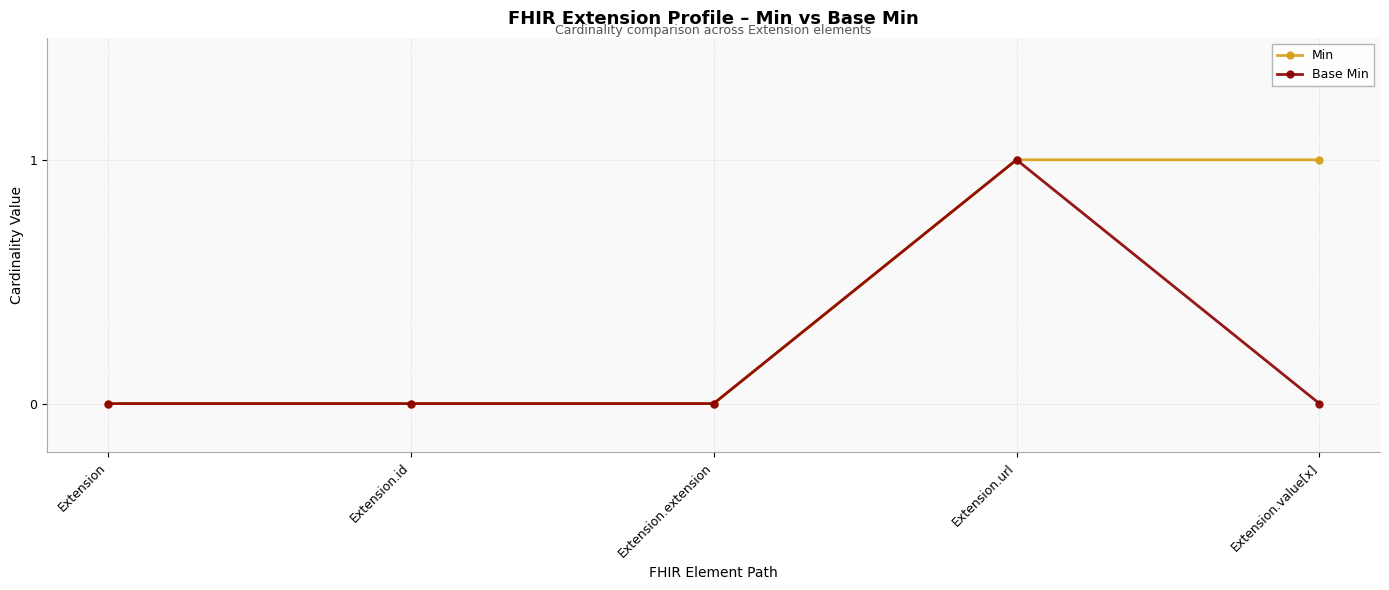

Rank the series by their average value, from highest to lowest.

Min, Base Min